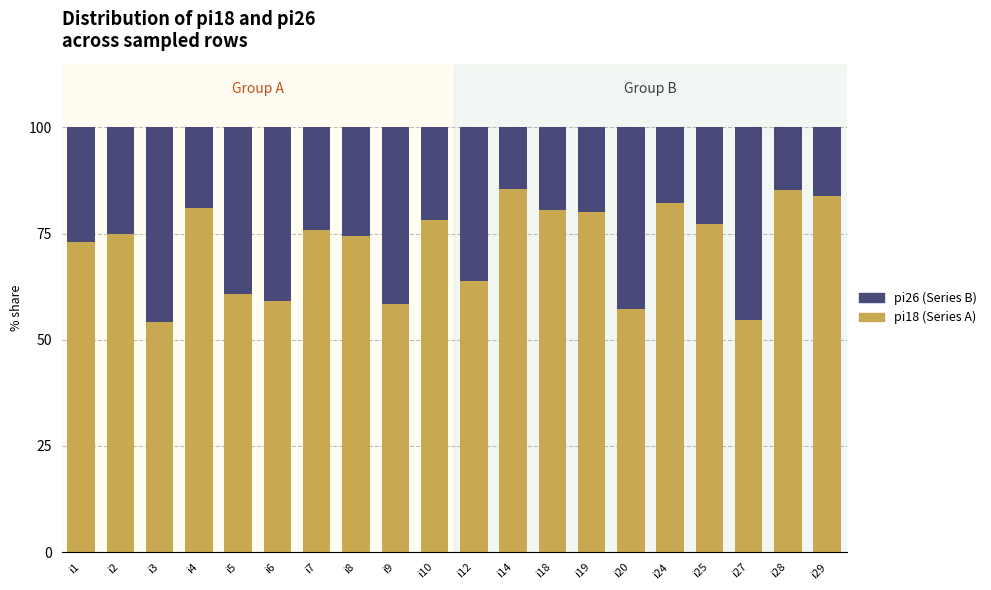

What are all the series names shown in the legend?

pi26 (Series B), pi18 (Series A)